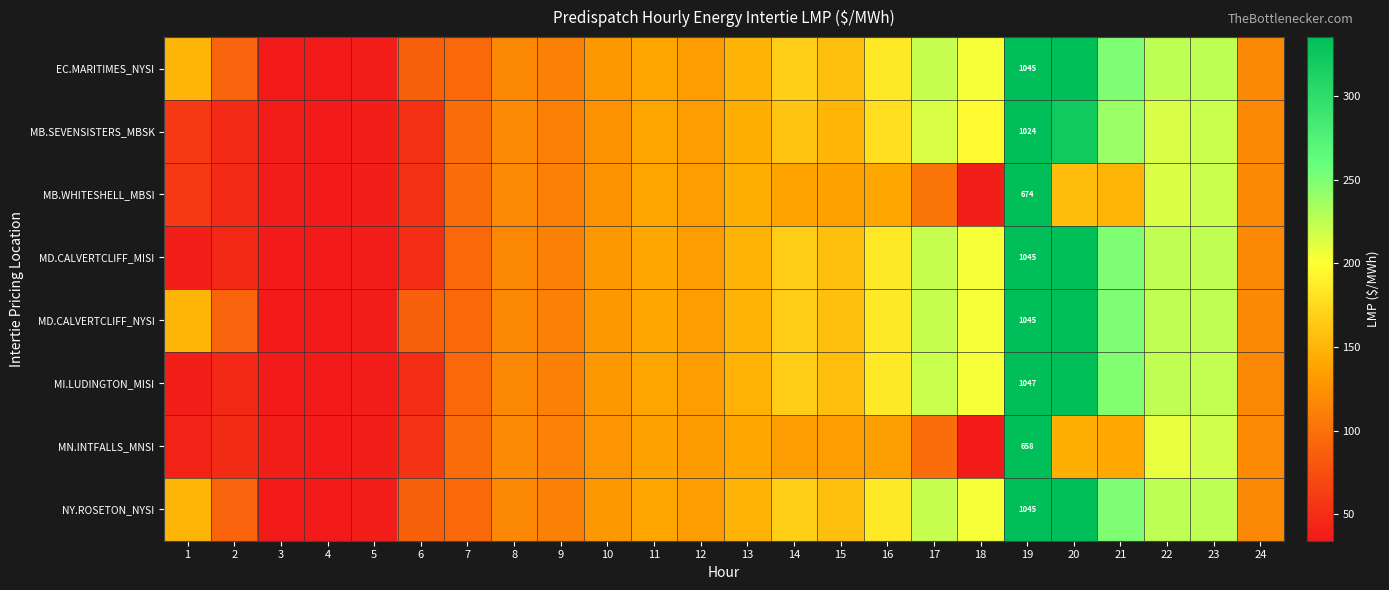

The MI.LUDINGTON_MISI series shows 330.5 at 22. True or false?

False